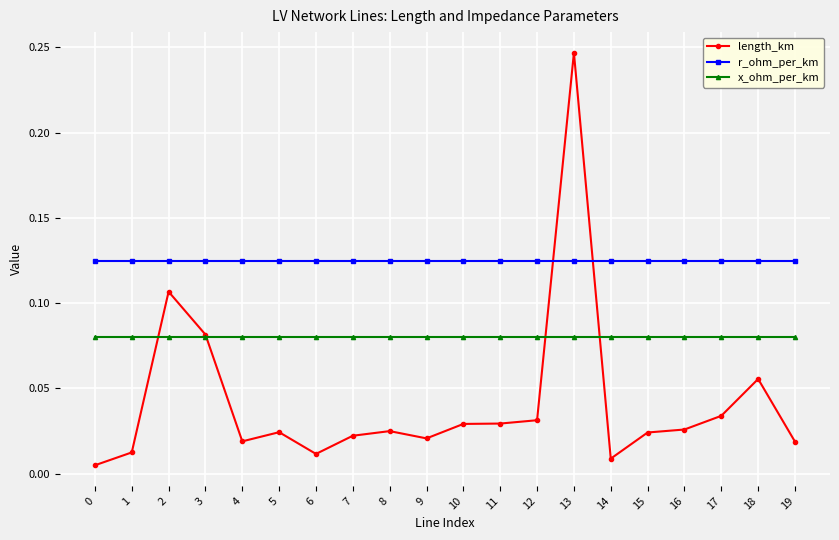

Count the number of data series in this chart.

3